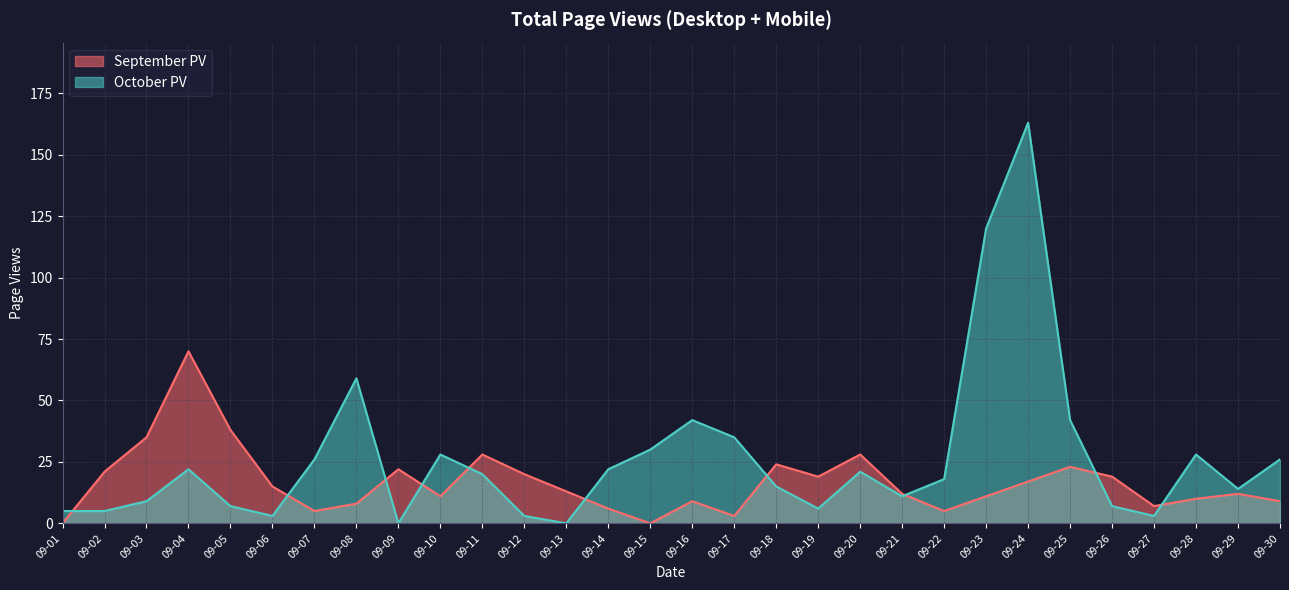

What is the sum of all values?

500